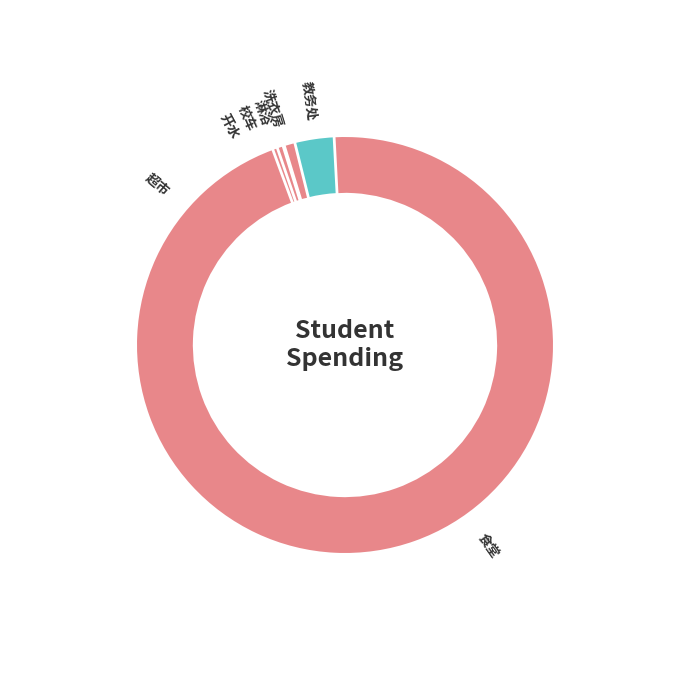

The 洗衣房 slice represents 1% of the pie. True or false?

True